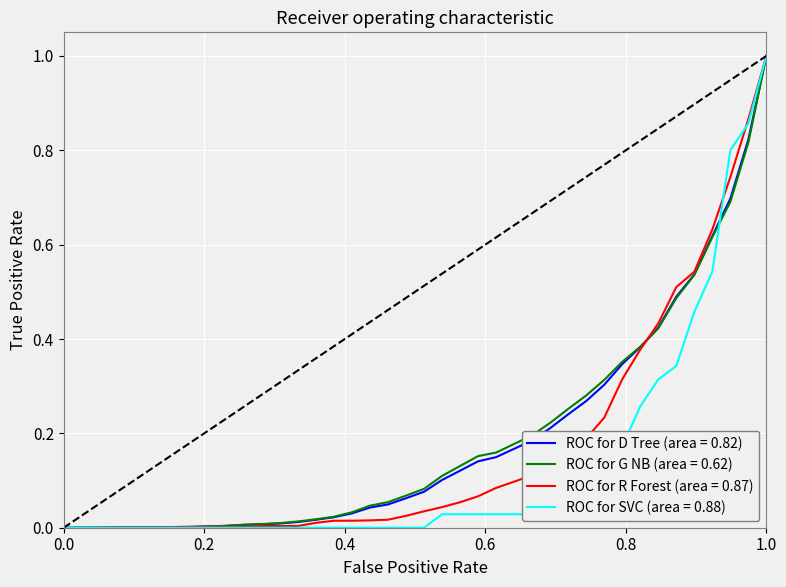

What is the maximum value for ROC for SVC (area = 0.88)?

1.0